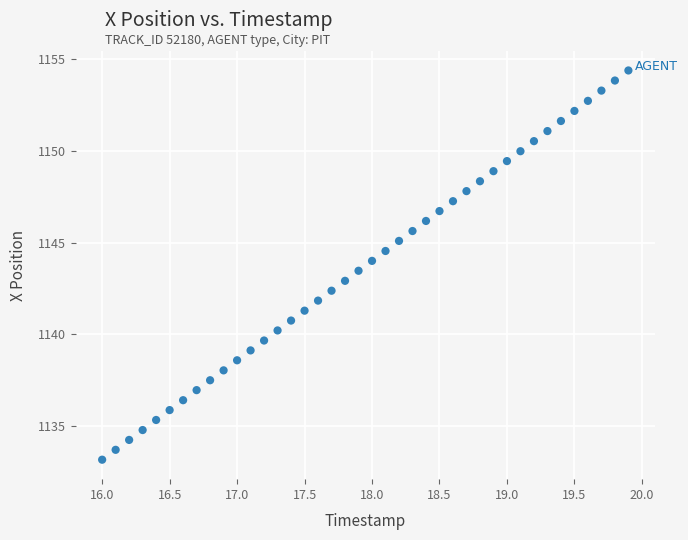

What is the range of Y values (max minus min)?

21.3